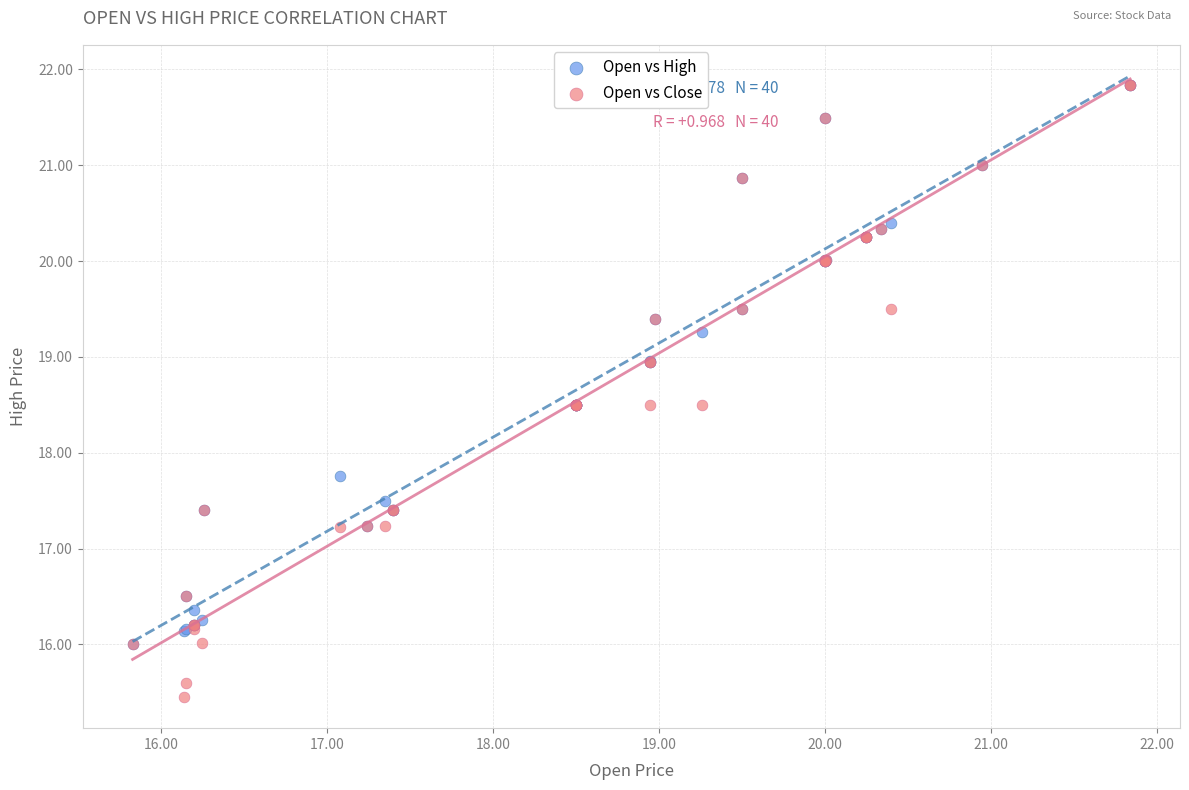

Across all series, what Y value is closest to 18?

17.8